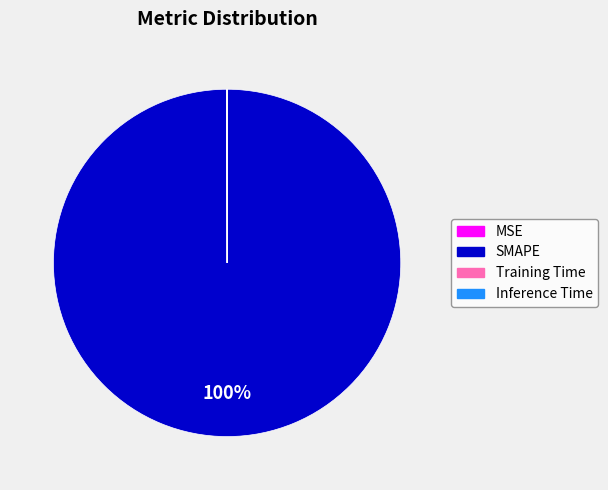

To the nearest percent, what is the average slice percentage?

25%